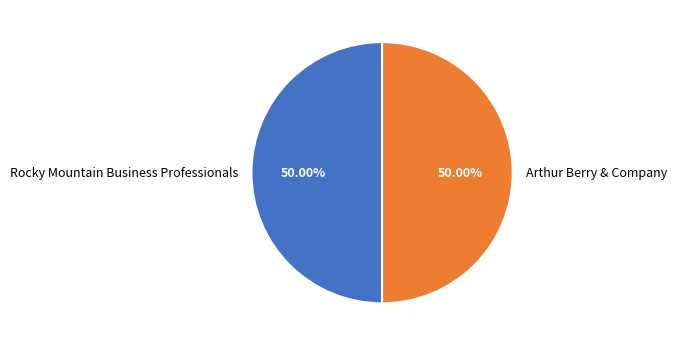

How many slices are in this pie chart?

2